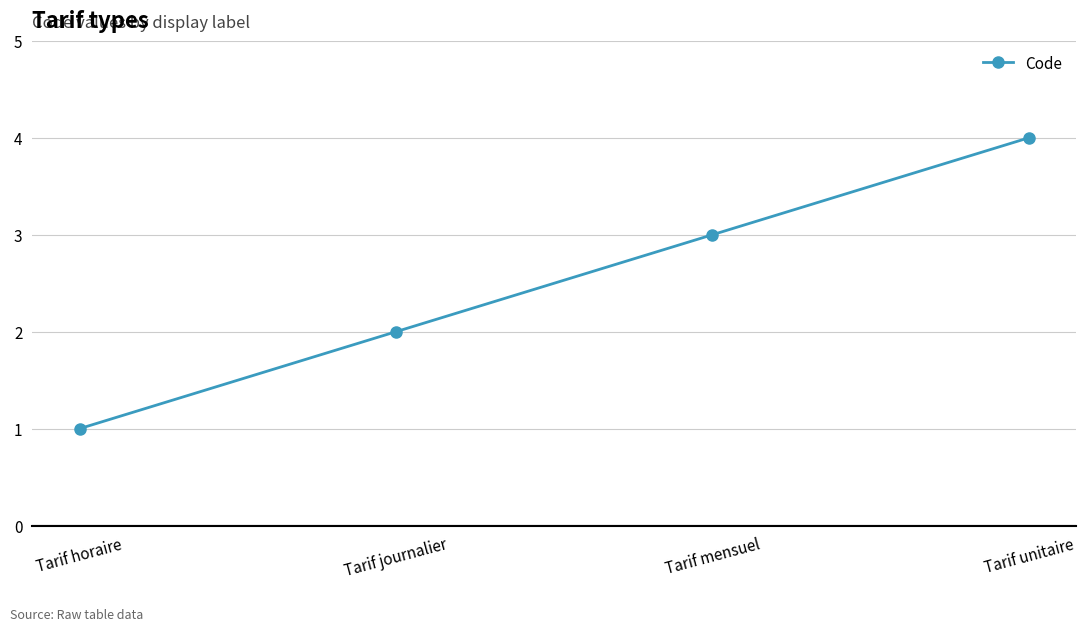

How many lines are shown in the chart?

1